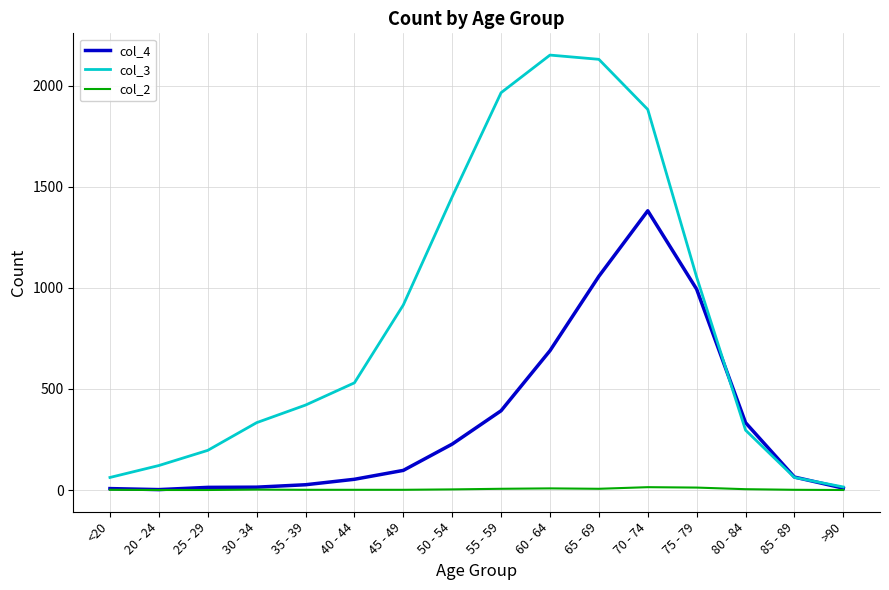

Is it true that col_2 equals 3 at 50 - 54?

True